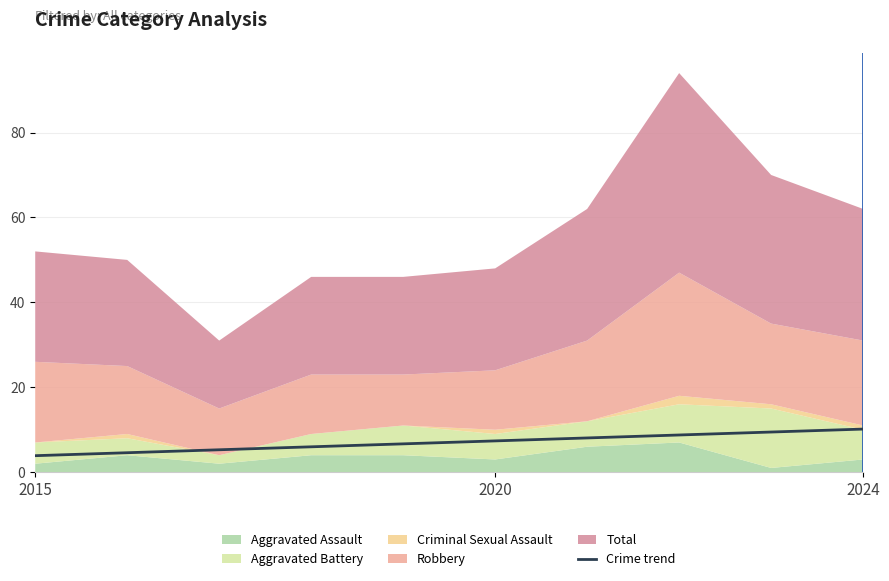

What is the change in value from 6 to 9?

+2.1